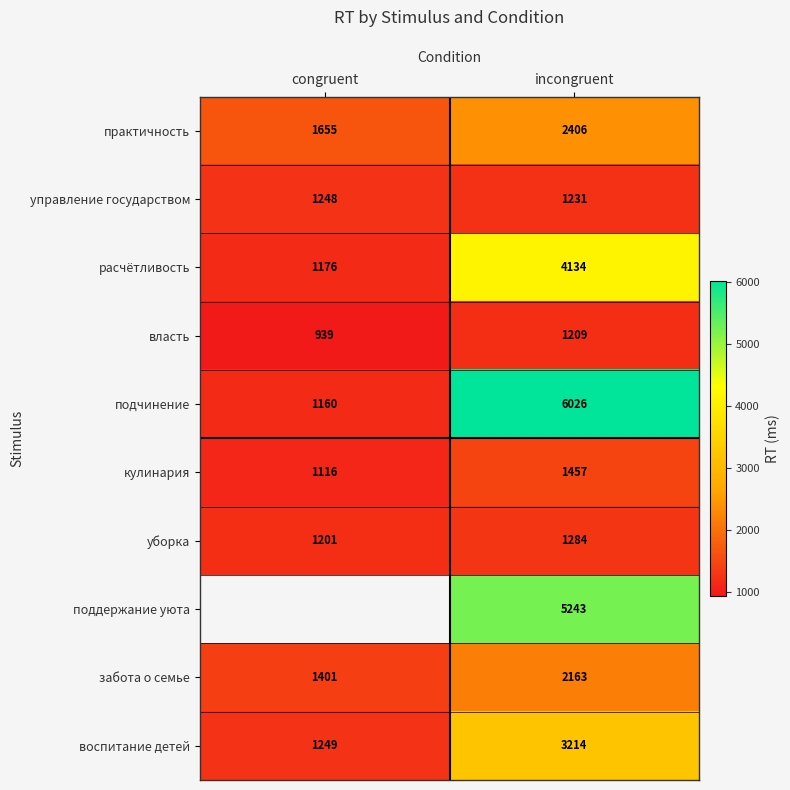

Which label corresponds to the smallest value in the chart?

congruent